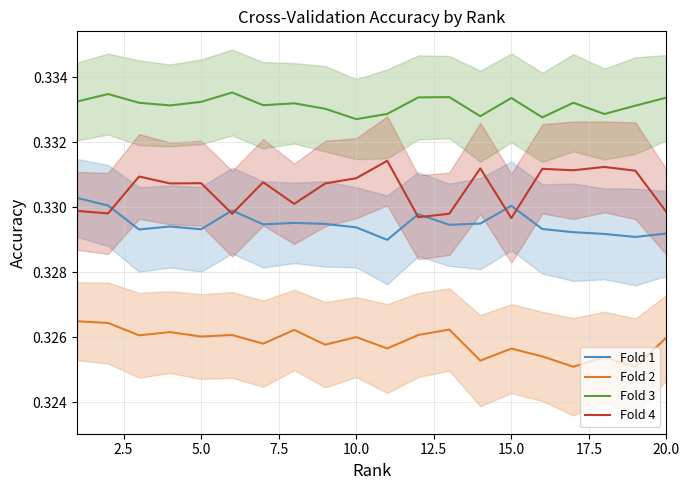

What are all the series names shown in the legend?

Fold 1, Fold 2, Fold 3, Fold 4